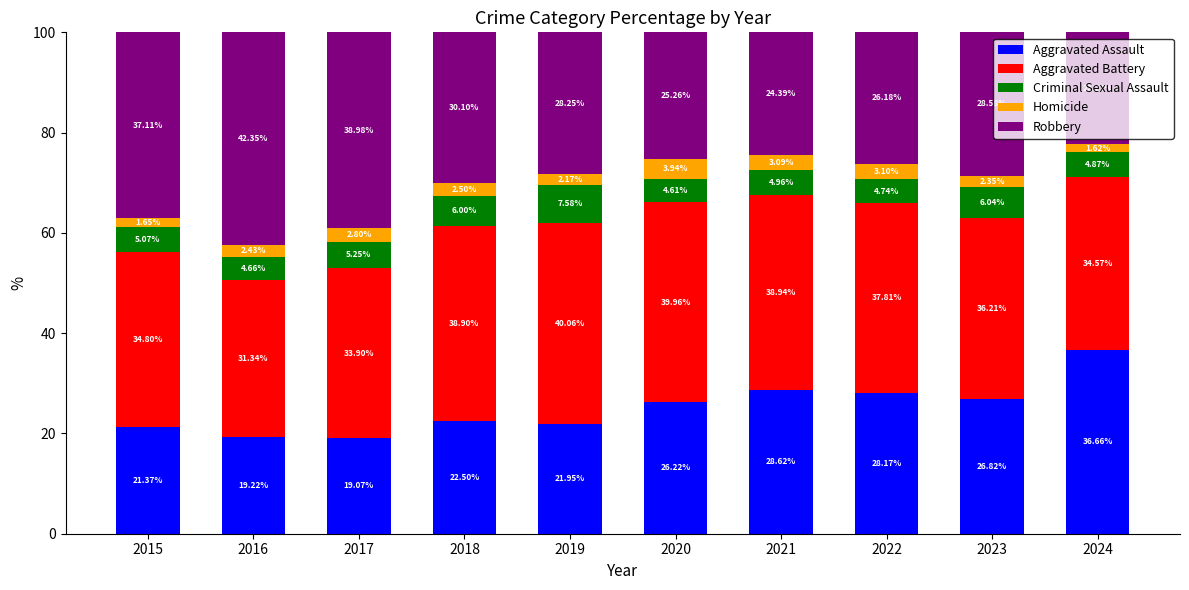

How many data points in Aggravated Assault are less than 26?

5